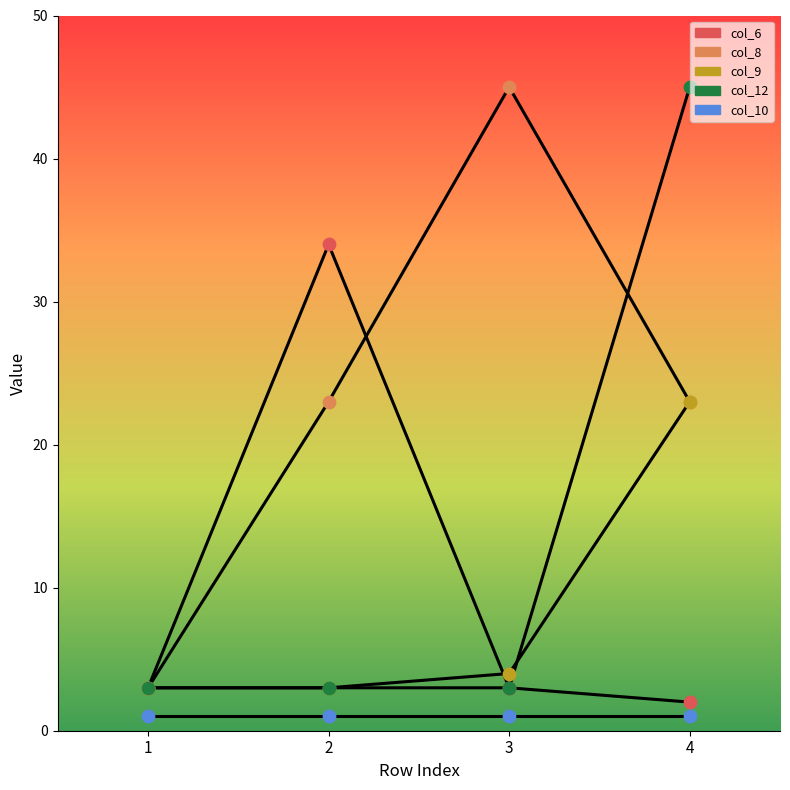

At how many categories does at least one series exceed 11?

3